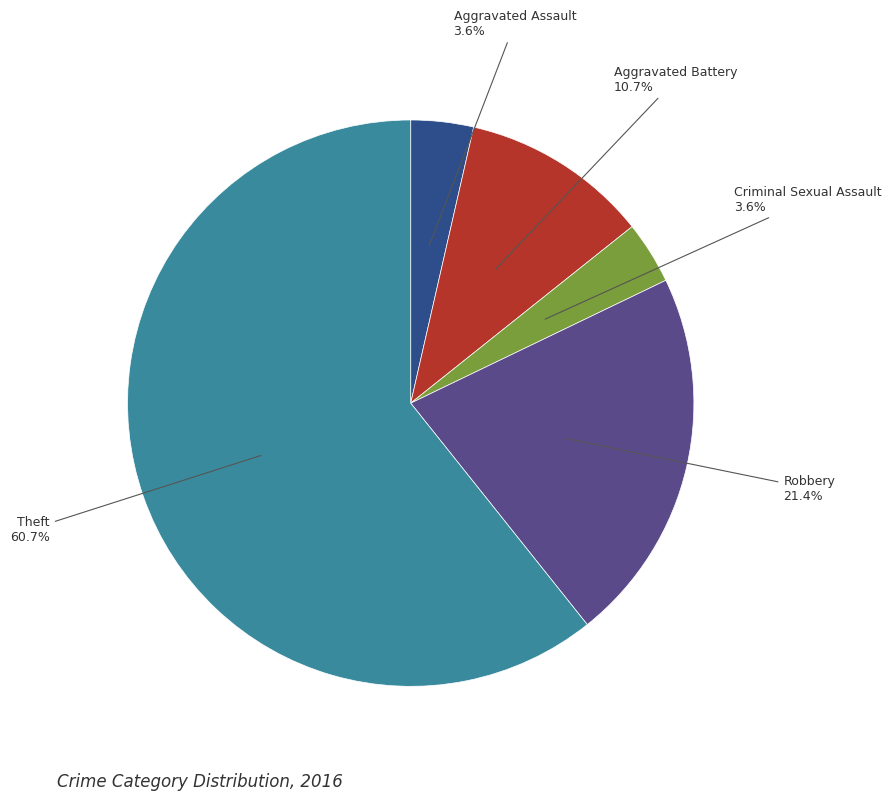

Does any single category account for the majority?

Yes